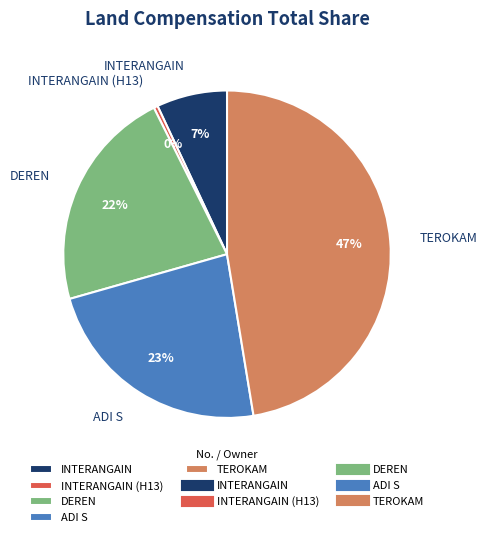

The INTERANGAIN slice represents 1% of the pie. True or false?

False